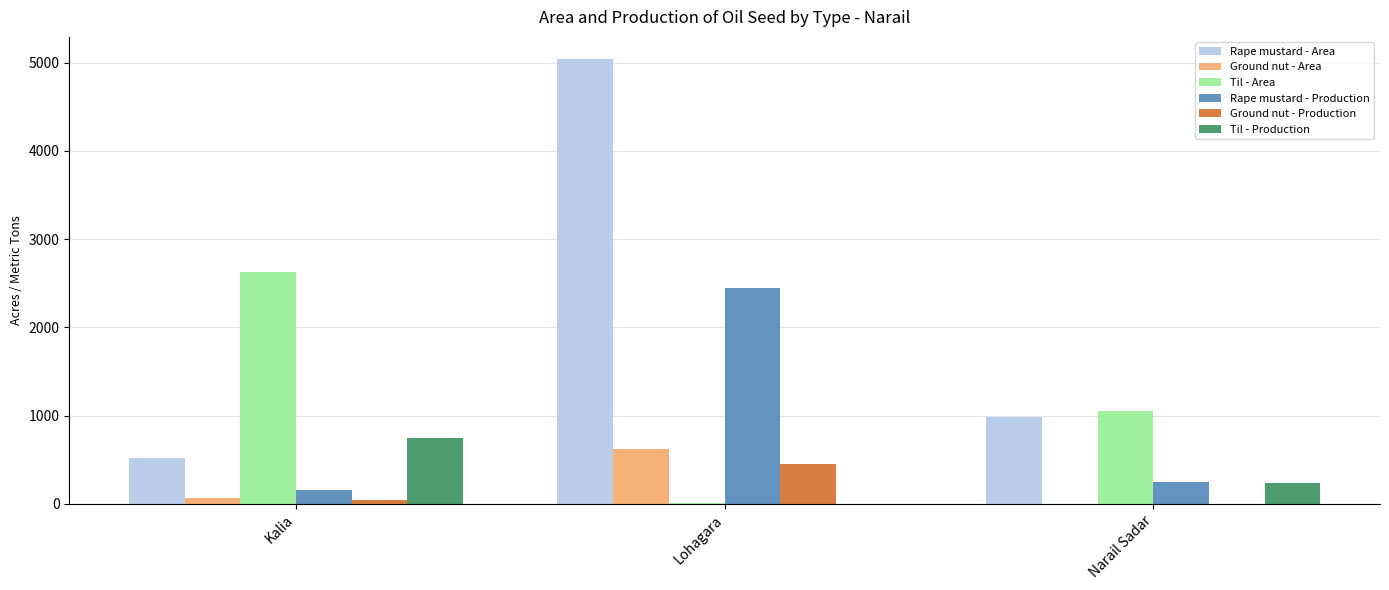

Between Kalia and Narail Sadar, which series saw the biggest shift?

Til - Area